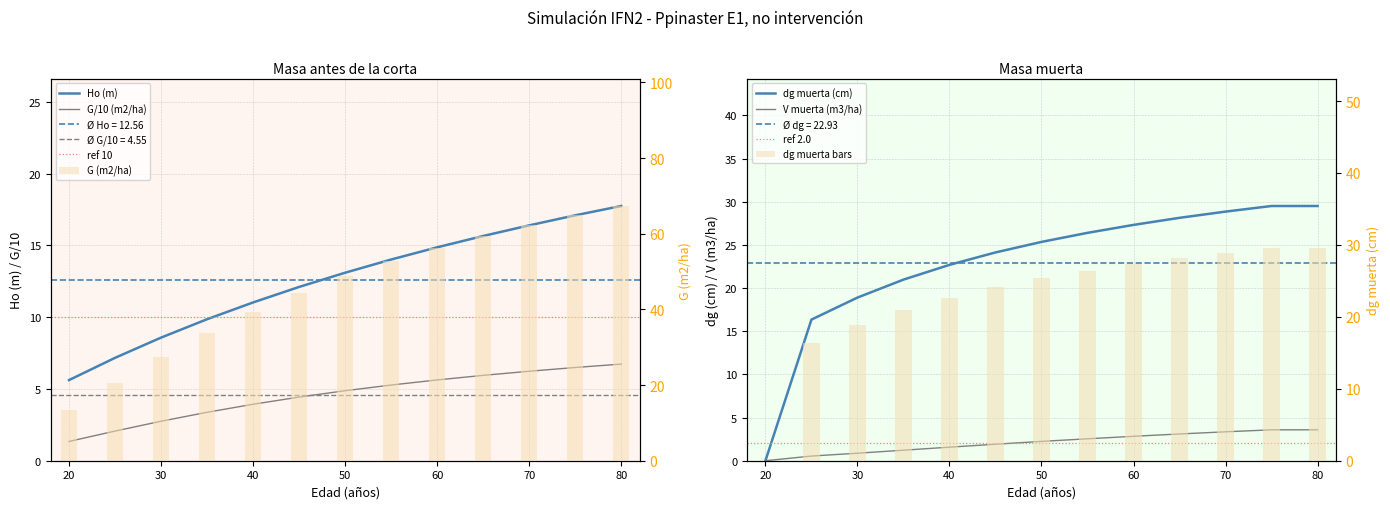

What is the value of the dg muerta (cm) bar at the 2nd from the left?

16.4